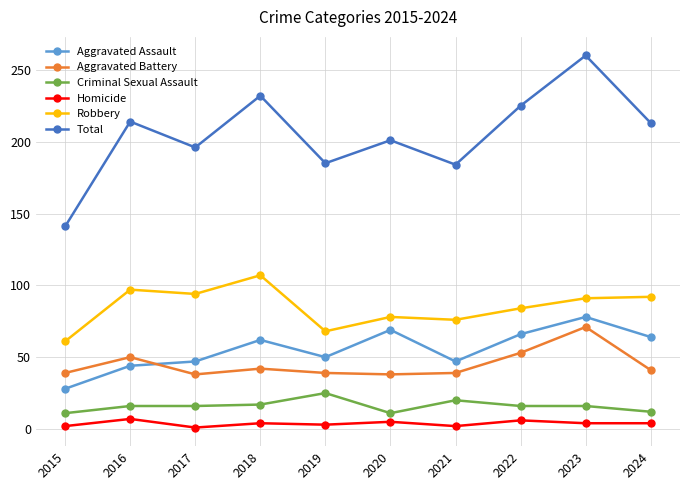

What is the difference between the second highest and minimum values in the Aggravated Assault series?

41